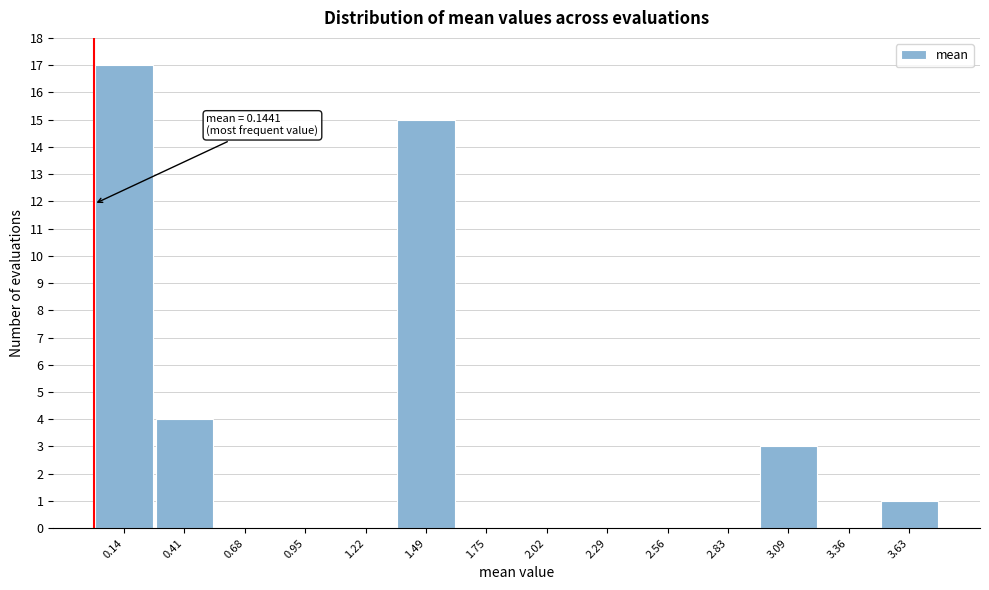

Reading left to right, extract all data points from this chart.

0.14=17	0.41=4	0.68=0	0.95=0	1.22=0	1.49=15	1.75=0	2.02=0	2.29=0	2.56=0	2.83=0	3.09=3	3.36=0	3.63=1